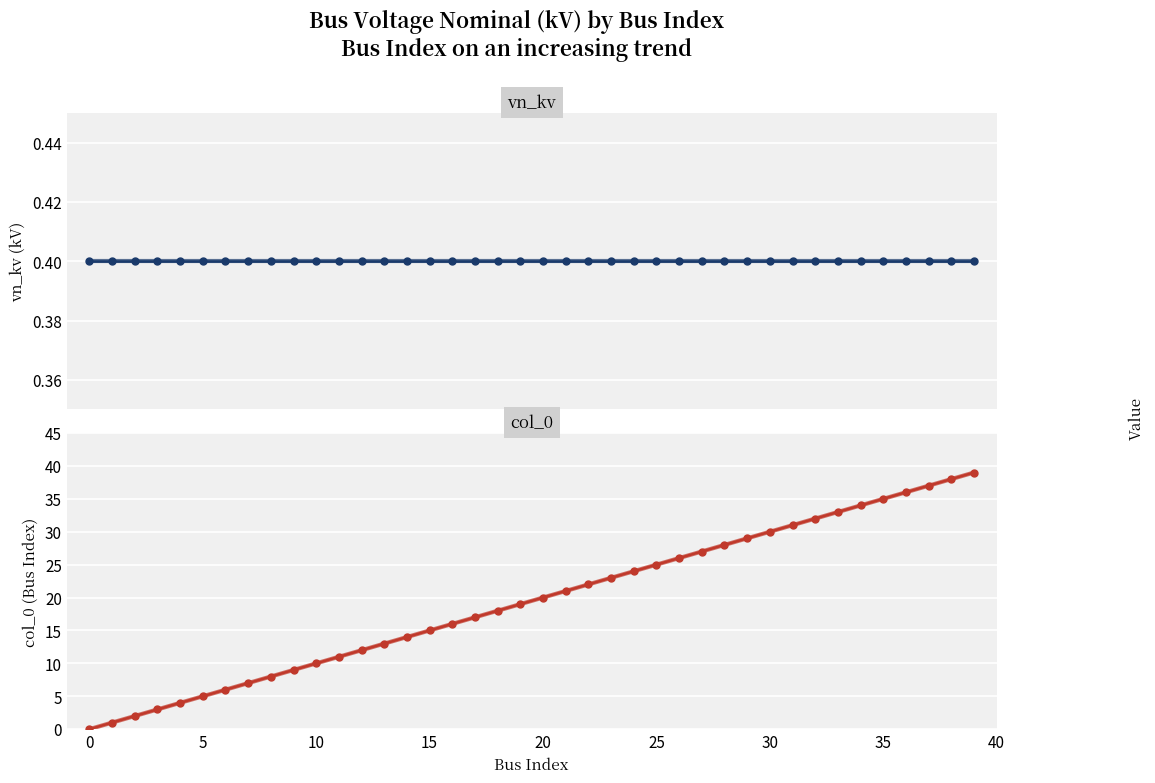

What is the spread (max minus min) of values at 24?

23.6